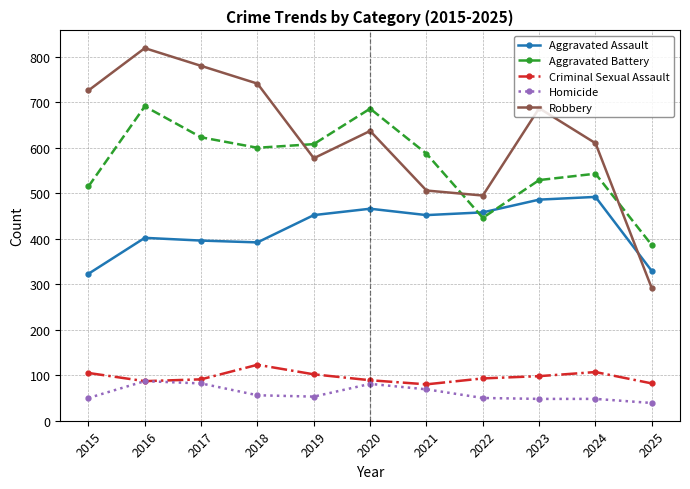

The Robbery series shows 422 at 2015. True or false?

False